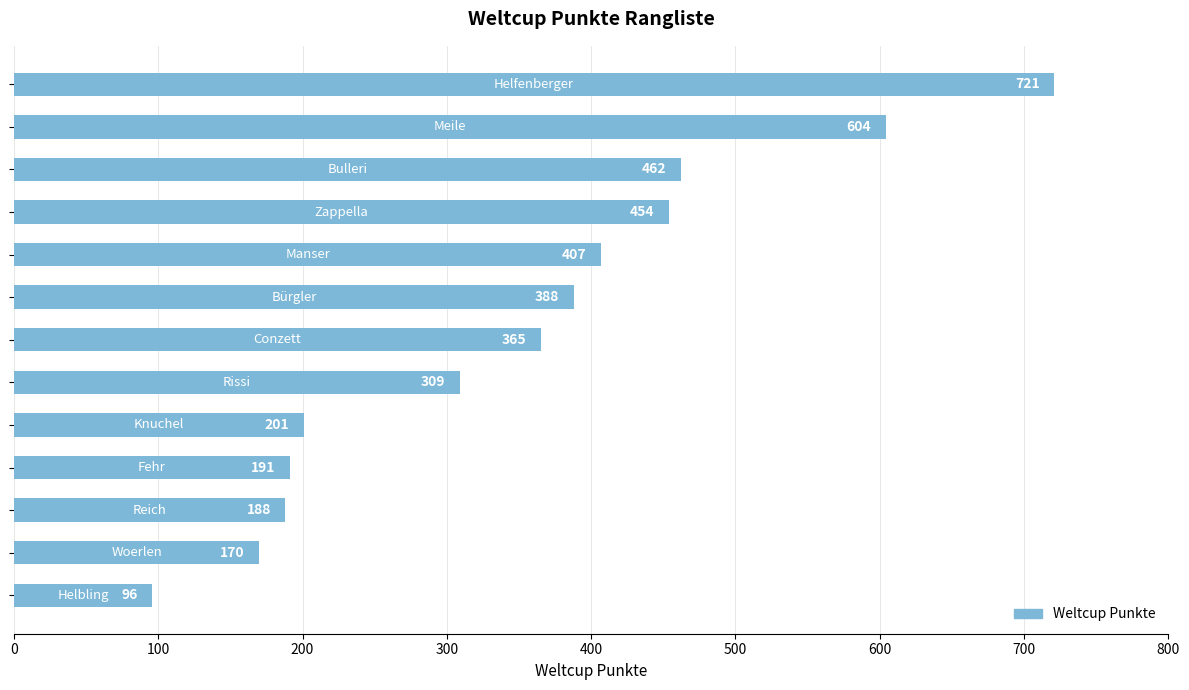

What is the sum of all values?

4556